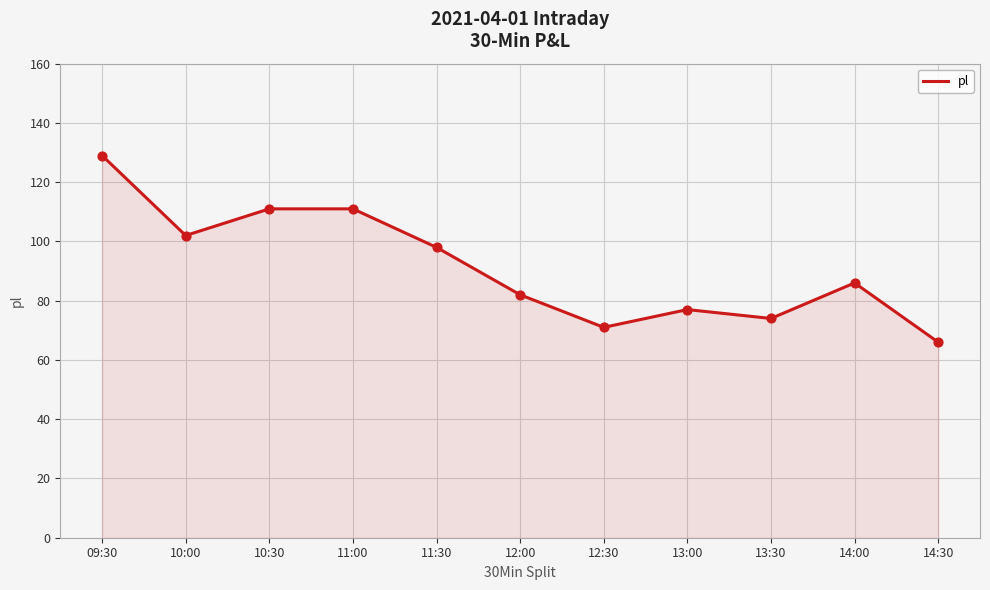

Between 14:30 and 11:30, which is larger?

11:30